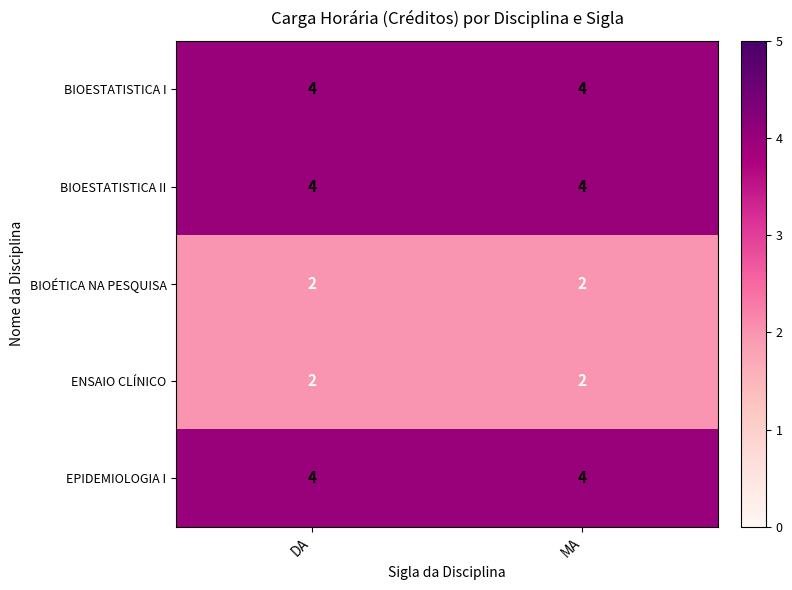

What is the minimum value shown in the chart?

2